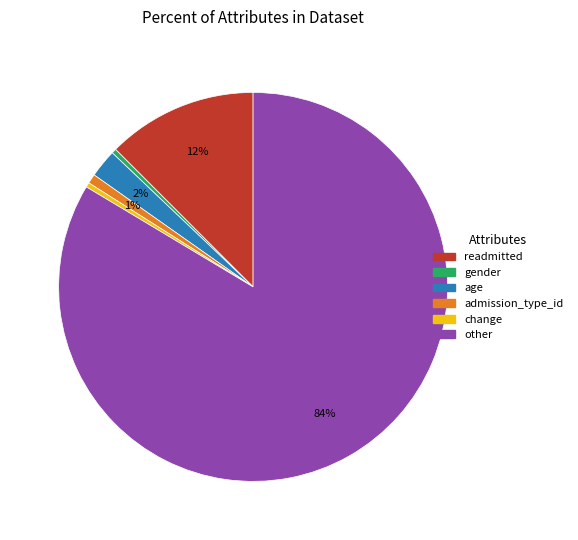

Which category has the biggest portion of the pie?

other